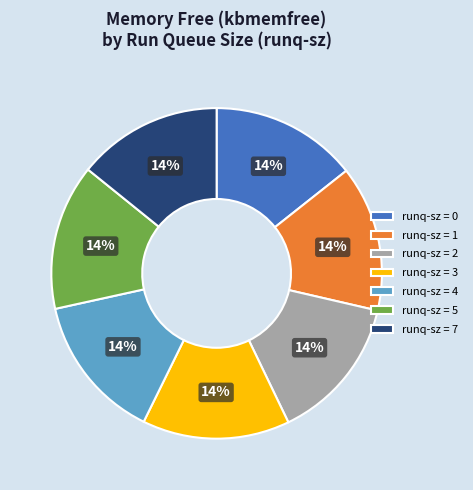

The runq-sz = 4 slice represents 14% of the pie. True or false?

True